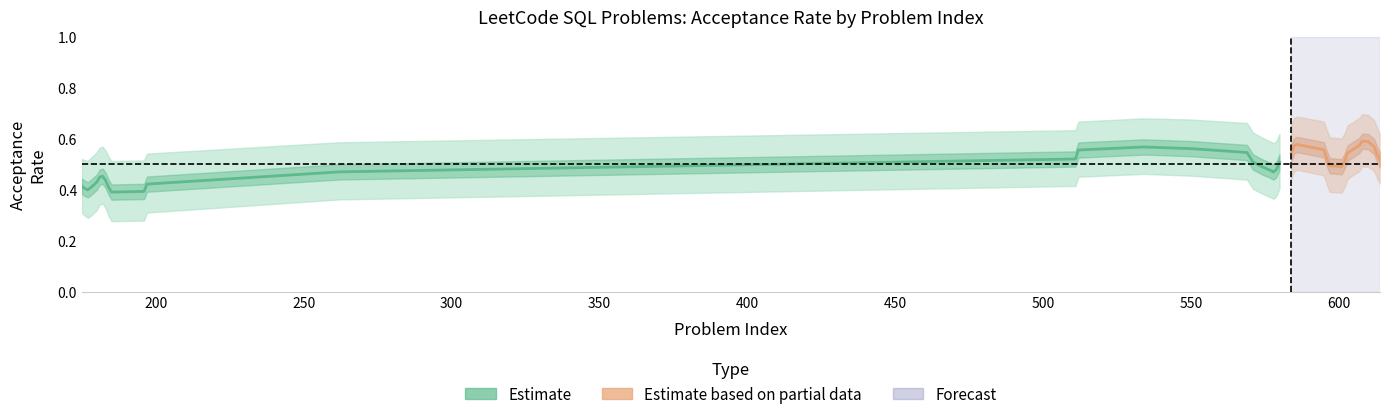

Between 177 and 196, which is larger?

196